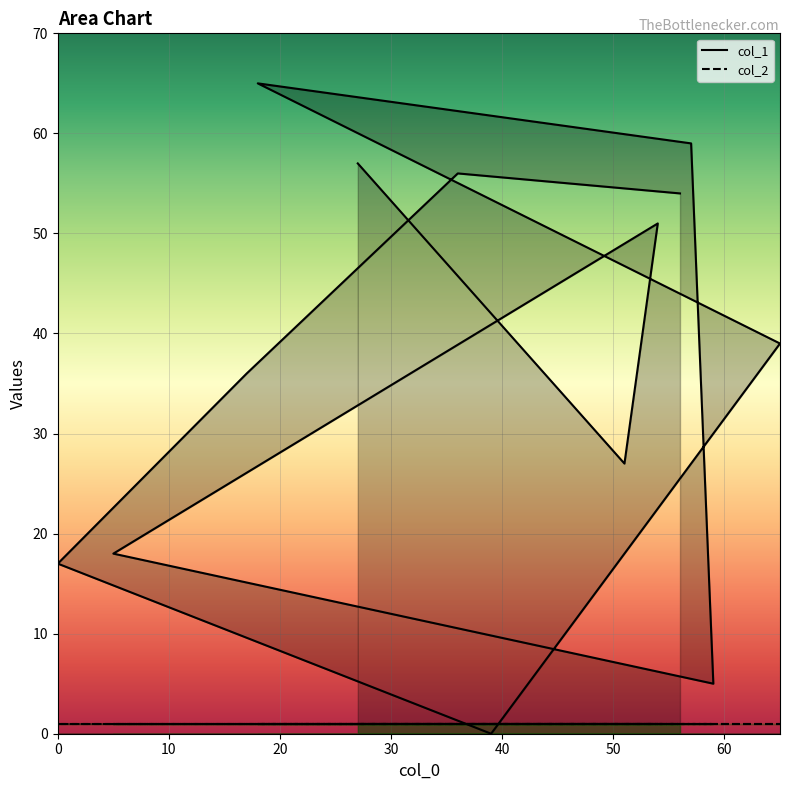

What is the difference between the values at 27 and 36?

1